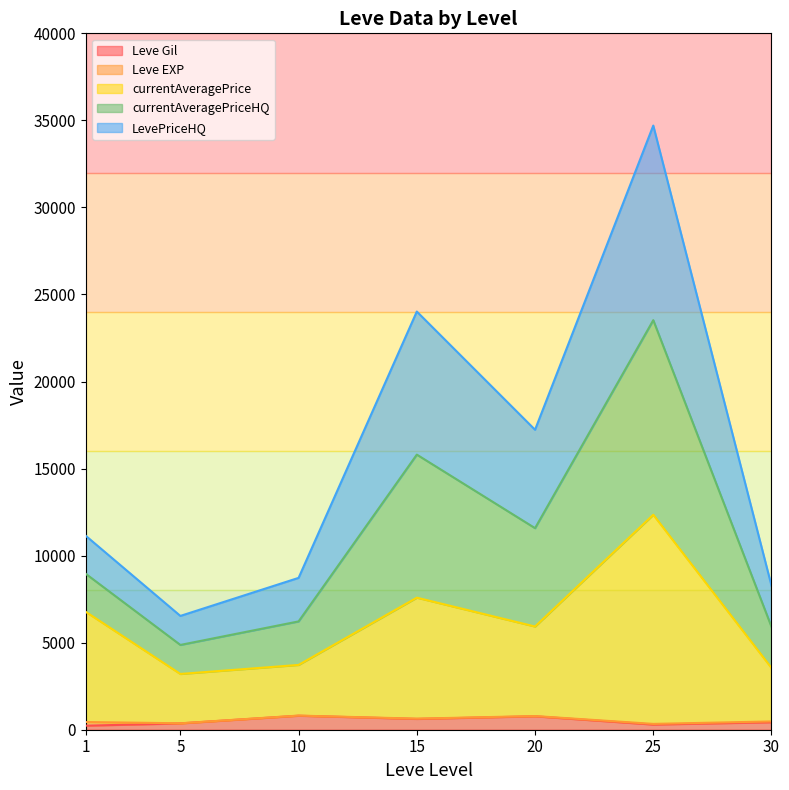

Which has a higher value, 10 or 15?

15